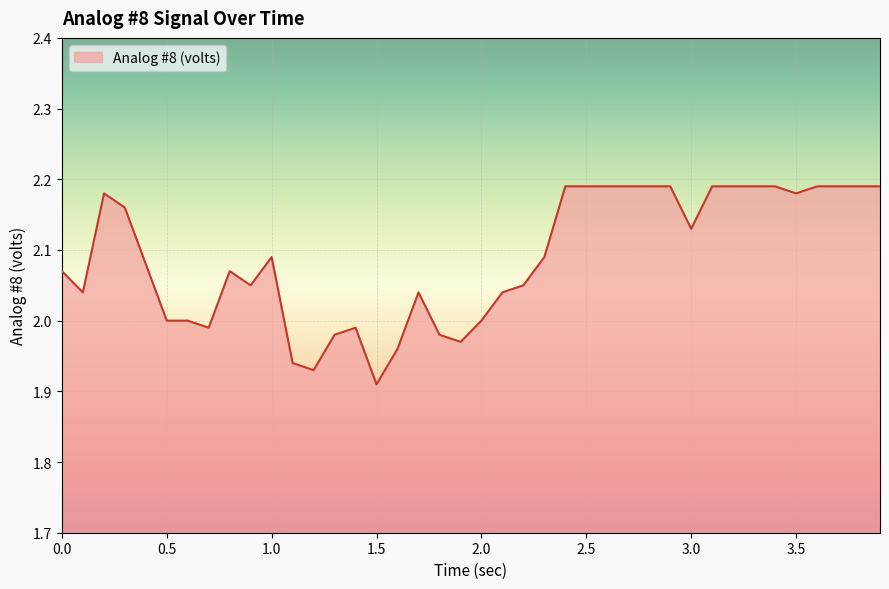

What is the difference between the maximum and minimum values?

0.3